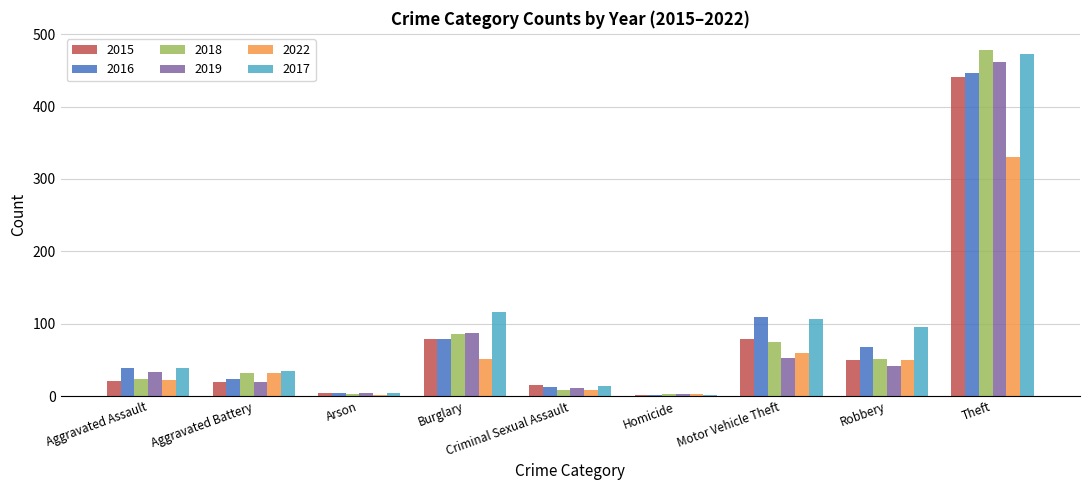

At which category is the sum across all series the highest?

Theft